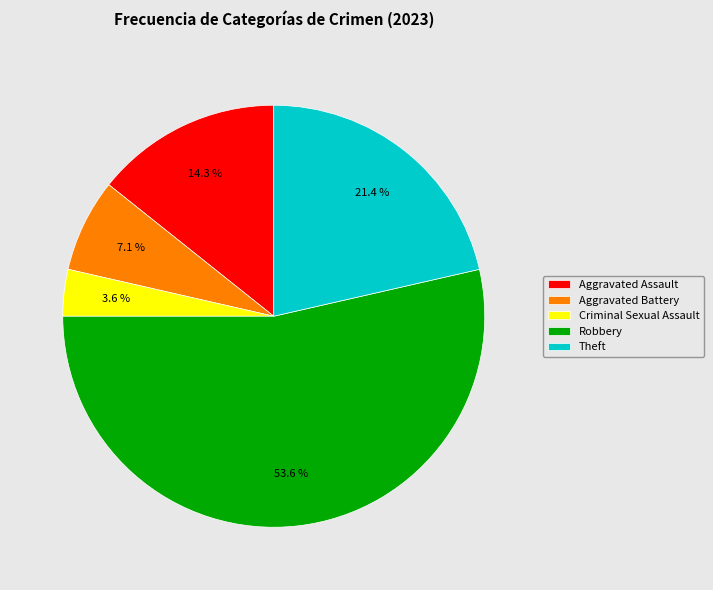

Between Robbery and Aggravated Battery, which is larger?

Robbery